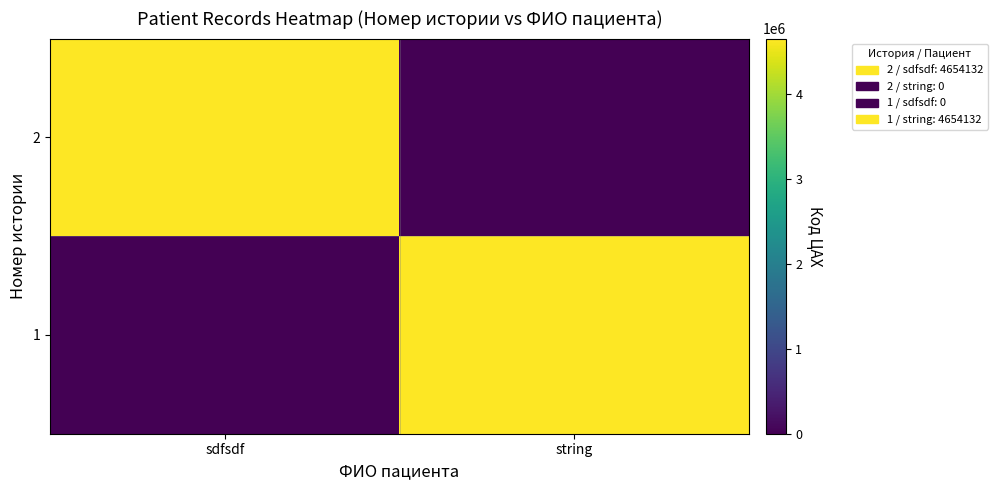

Reading left to right, list all the values displayed in this chart.

2: sdfsdf=4654132	string=0
1: sdfsdf=0	string=4654132